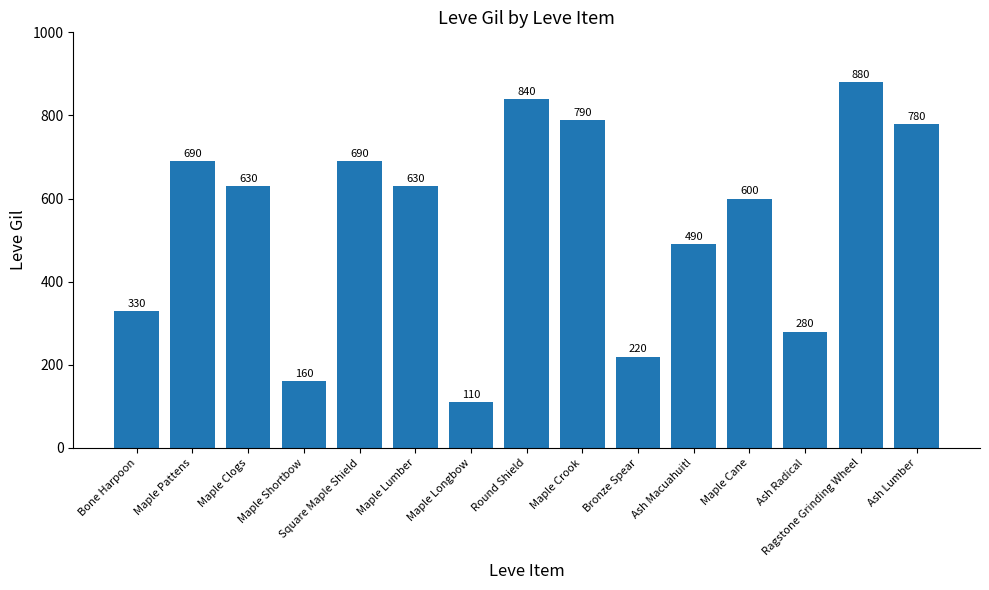

Which label corresponds to the largest value in the chart?

Ragstone Grinding Wheel